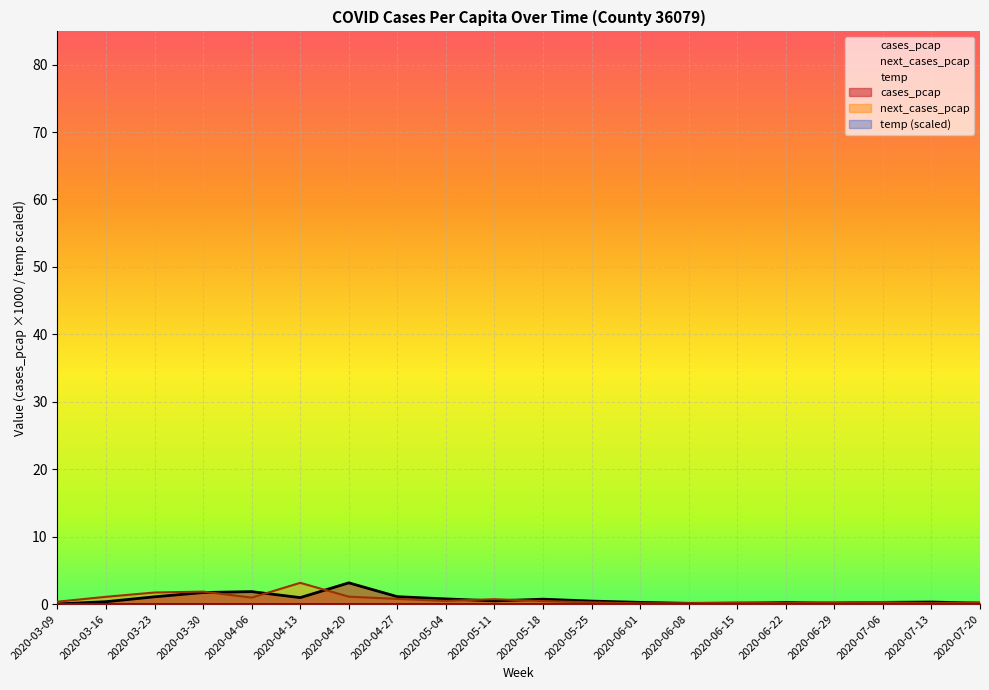

True or false: cases_pcap has a value of 0.8 at 2020-05-04.

True